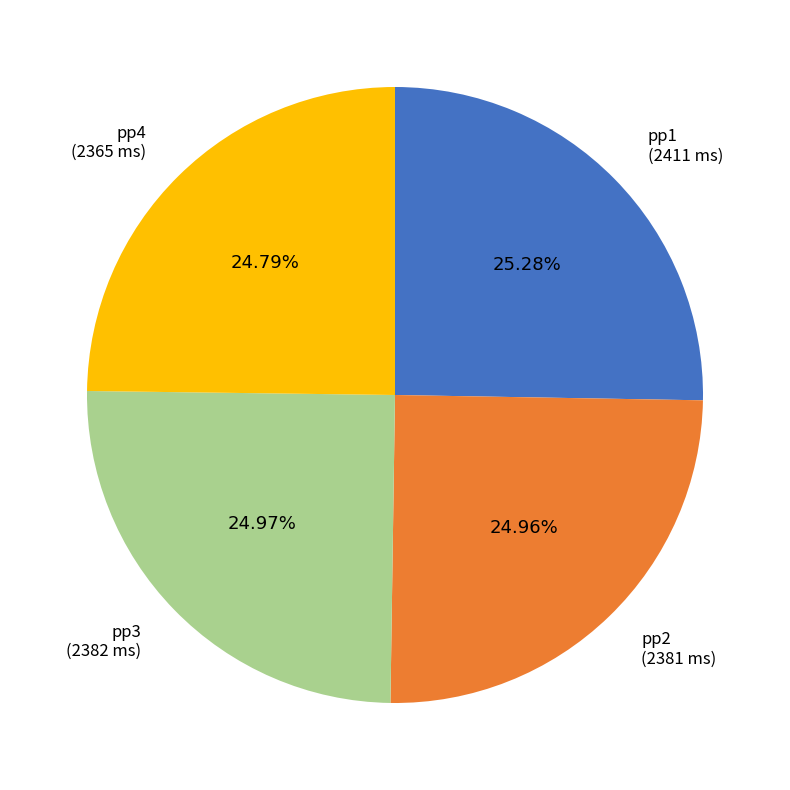

Is there any slice that represents more than half of the pie?

No